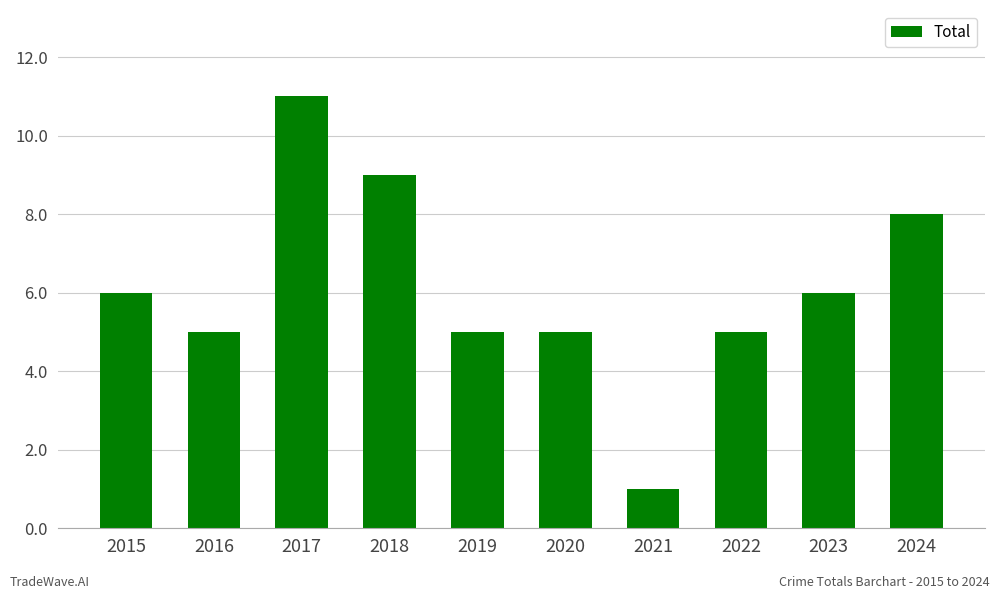

Reading left to right, extract all data points from this chart.

2015=6	2016=5	2017=11	2018=9	2019=5	2020=5	2021=1	2022=5	2023=6	2024=8